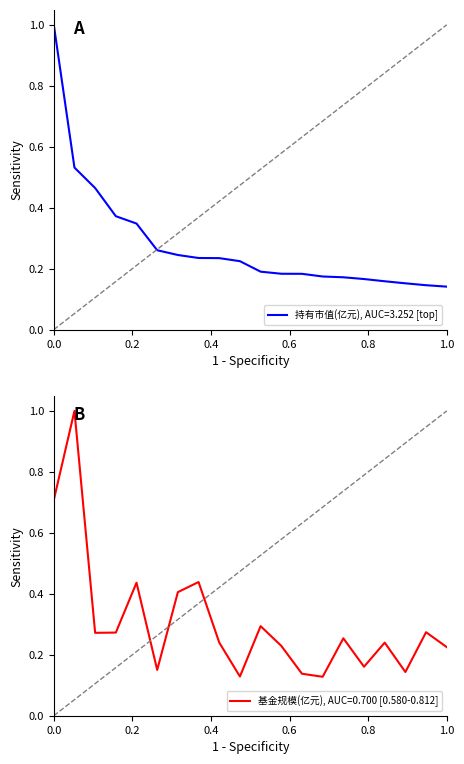

How many categories are shown in the chart?

20